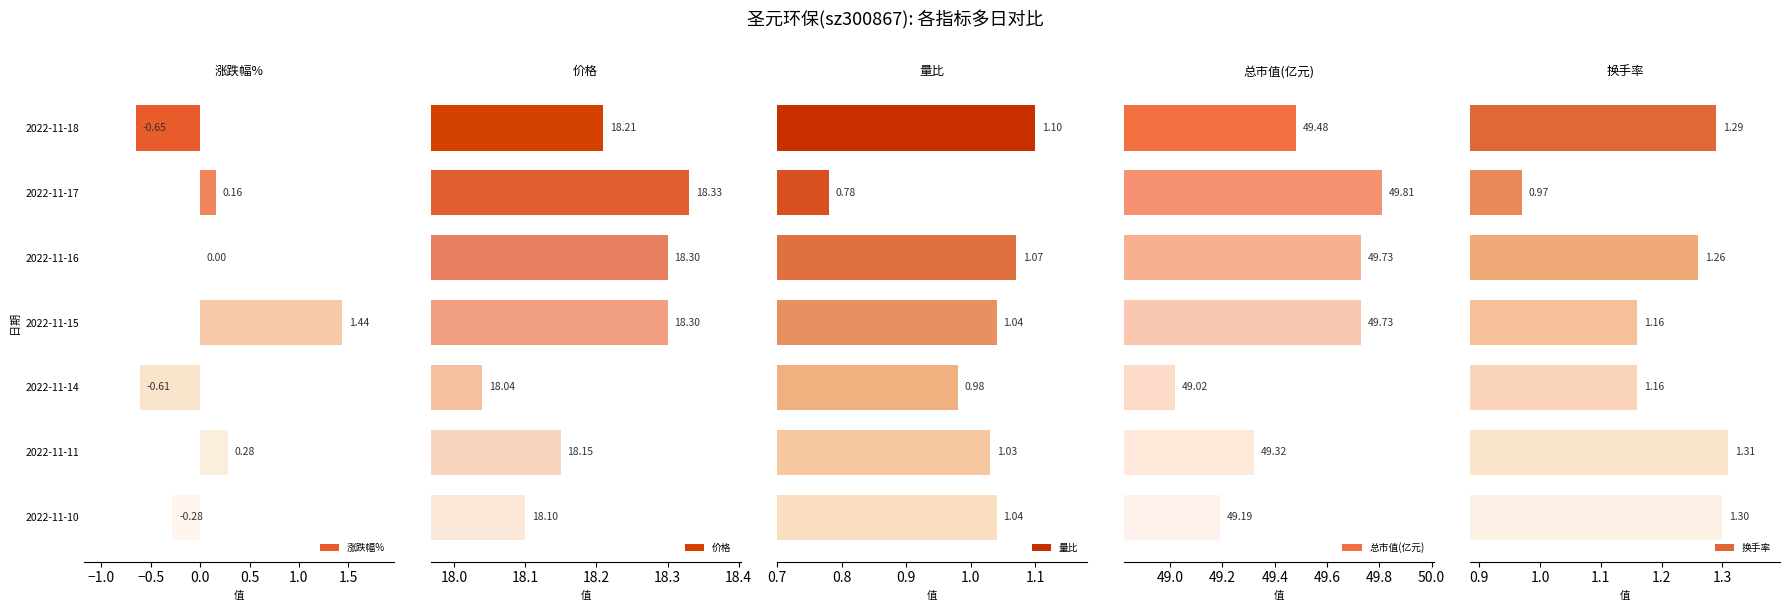

What is the average value of the 价格 series?

18.2